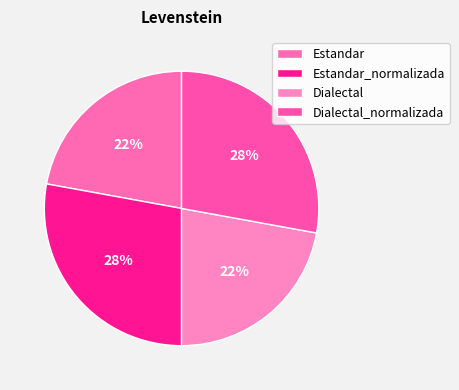

Which category has the smallest portion of the pie?

Estandar